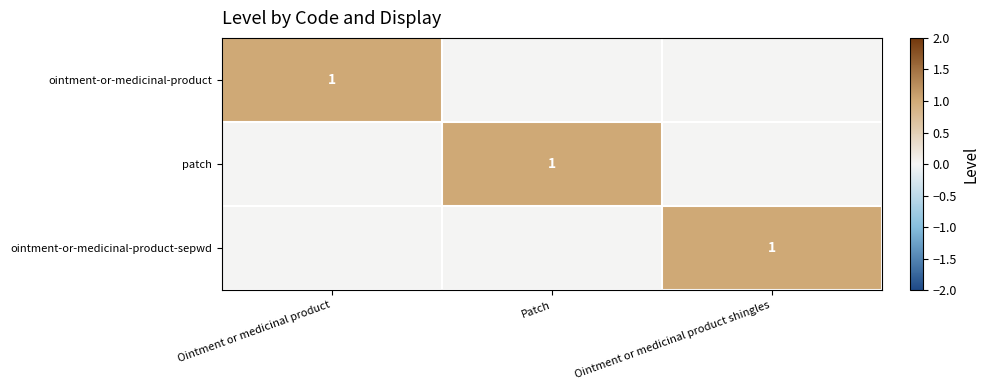

The value of ointment-or-medicinal-product-sepwd at Ointment or medicinal product shingles is 1. True or false?

True